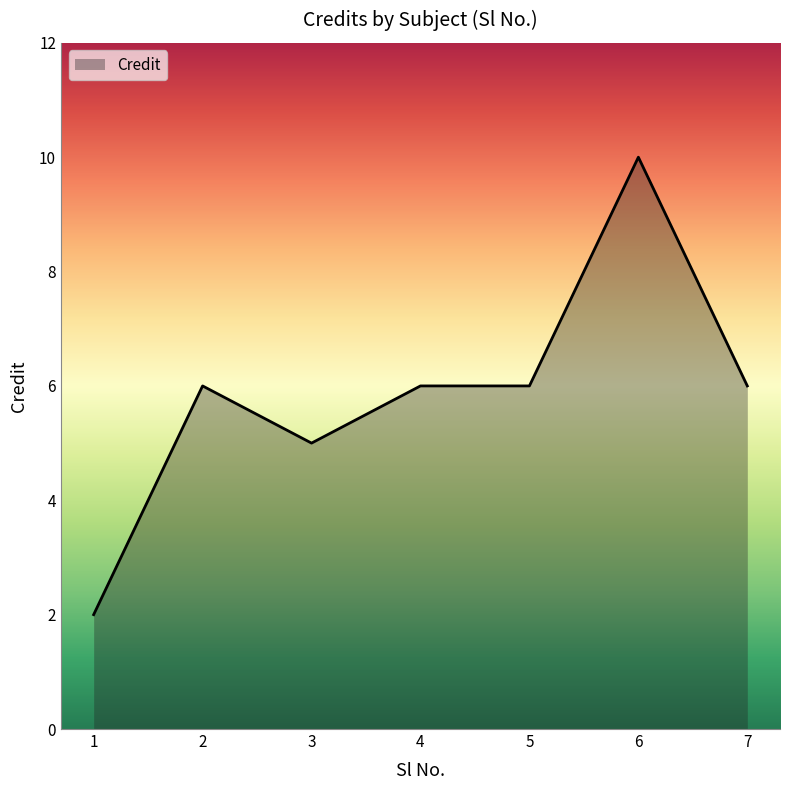

At which category does the chart reach its peak across all series?

6